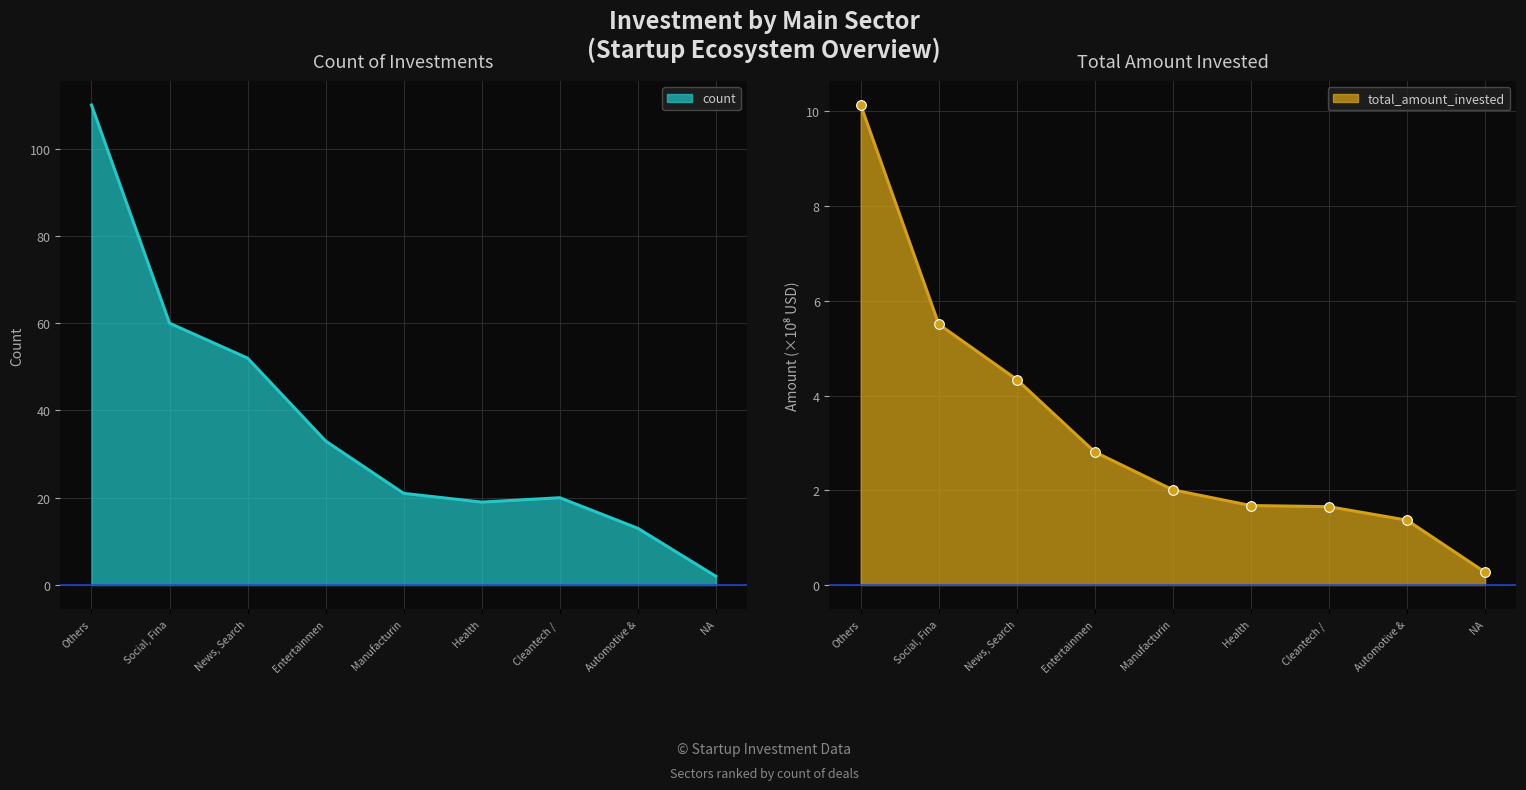

What is the difference between the maximum and minimum values in the total_amount_invested series?

9.9